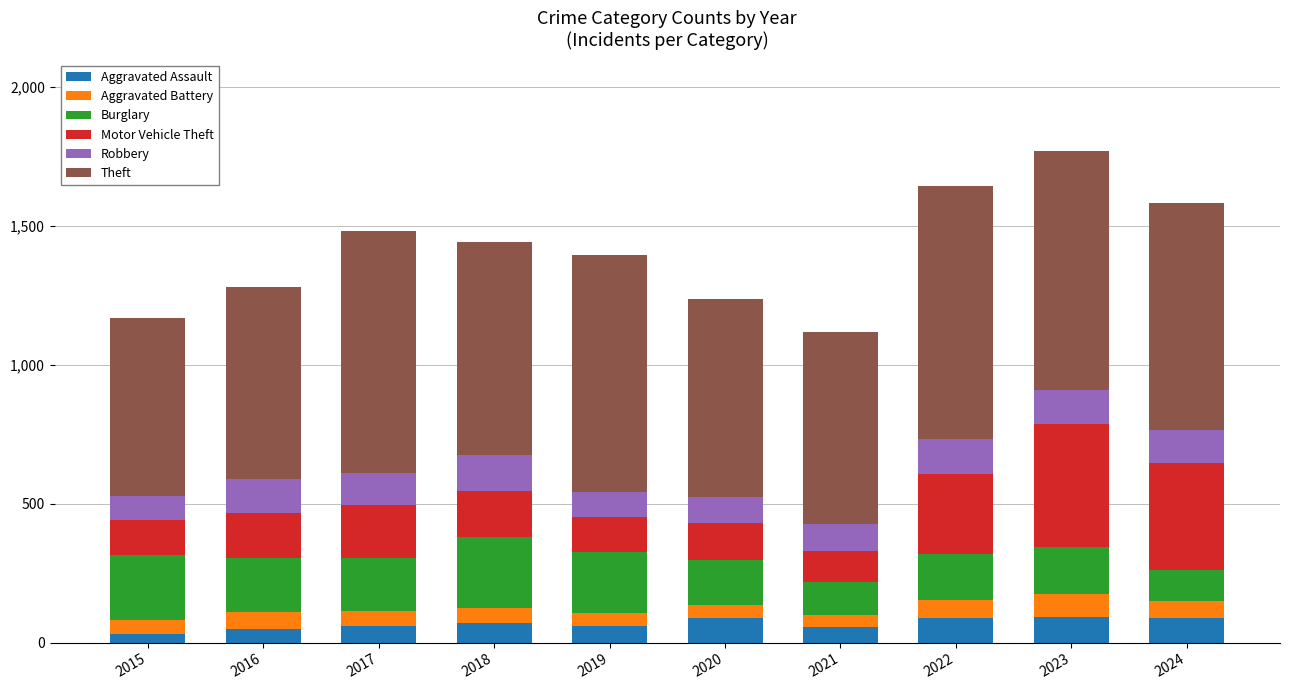

What are all the series names shown in the legend?

Aggravated Assault, Aggravated Battery, Burglary, Motor Vehicle Theft, Robbery, Theft